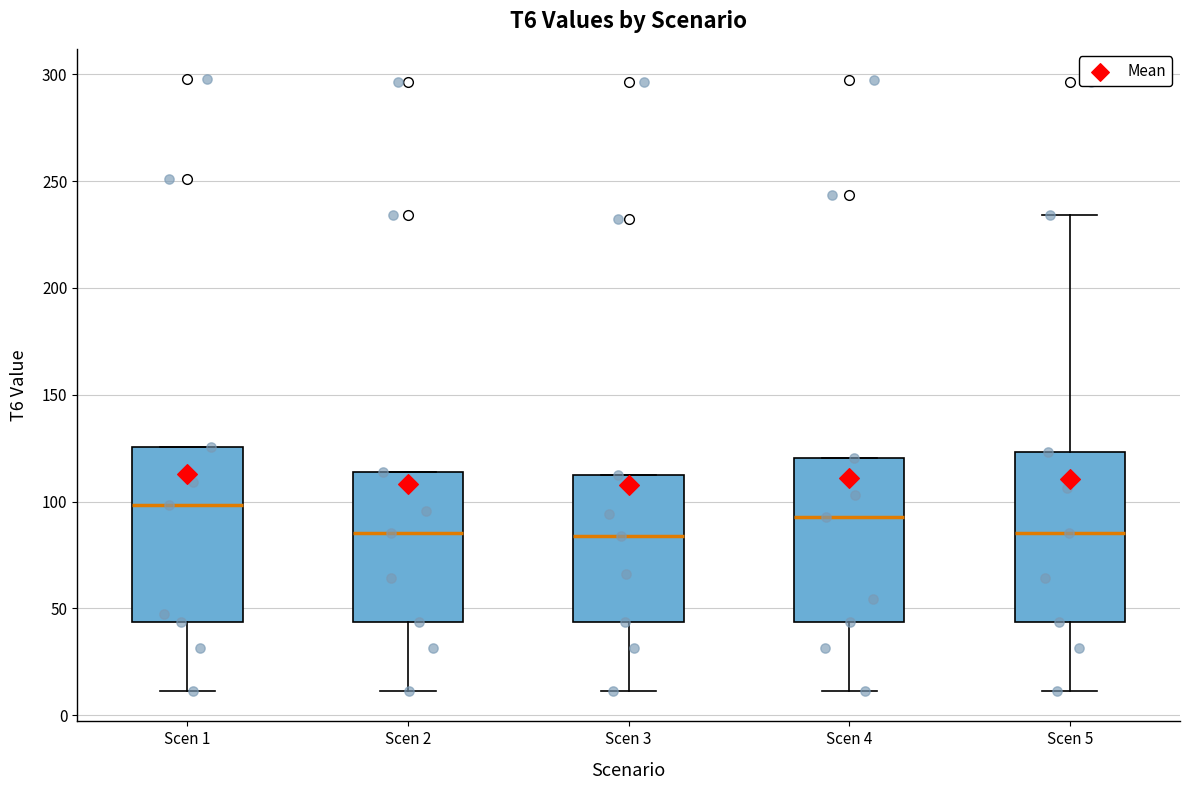

Reading left to right, read every box against the y-axis: the position of its median line, the range the box covers, and the ends of its whiskers. The values are not printed on the chart, so give them approximately, as read against the axis.

Scen 1: median 100, box 45 to 125, whiskers 10 to 125
Scen 2: median 85, box 45 to 115, whiskers 10 to 115
Scen 3: median 85, box 45 to 110, whiskers 10 to 110
Scen 4: median 95, box 45 to 120, whiskers 10 to 120
Scen 5: median 85, box 45 to 125, whiskers 10 to 235